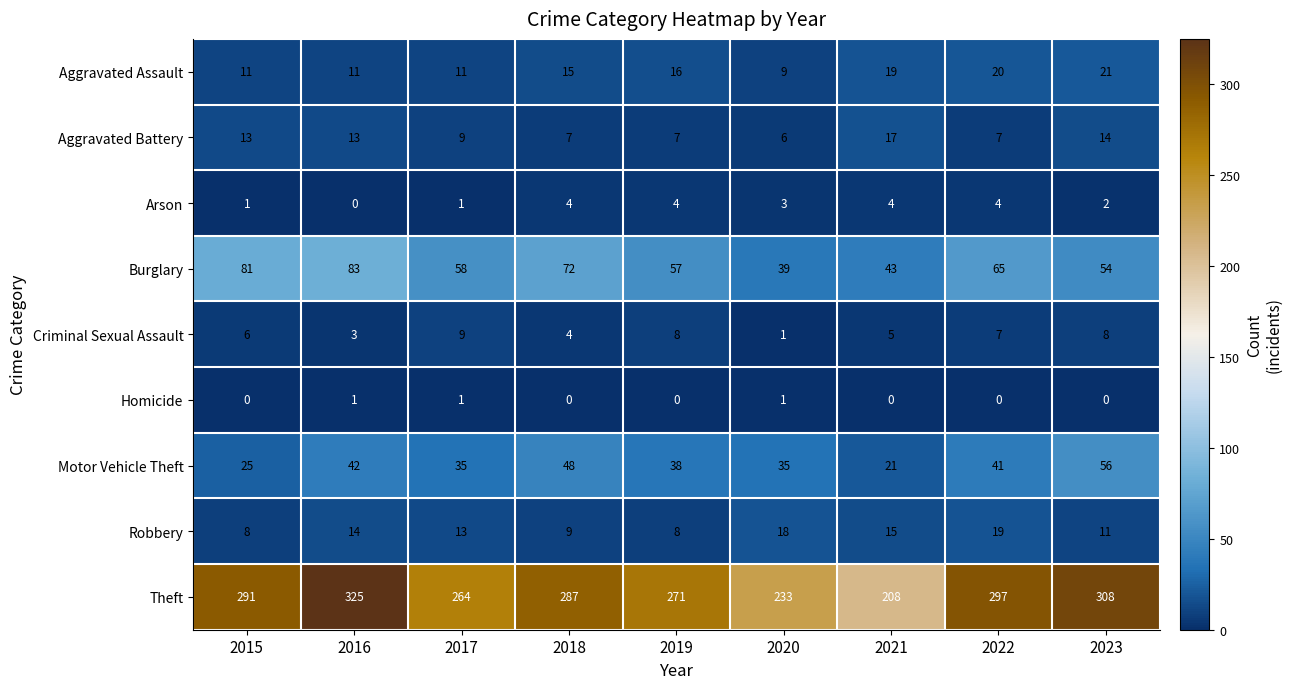

What is the difference between the Burglary values at 2022 and 2015?

16